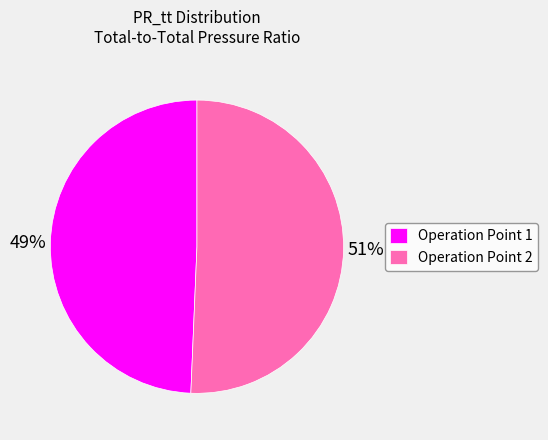

How many segments does this pie chart have?

2